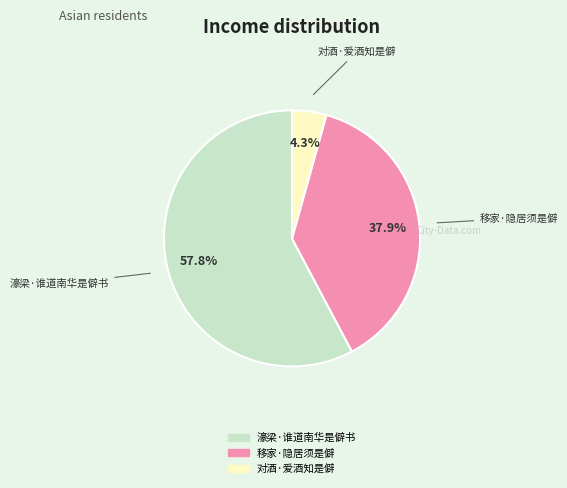

How much of the chart is everything except 对酒·爱酒知是僻?

95.7%